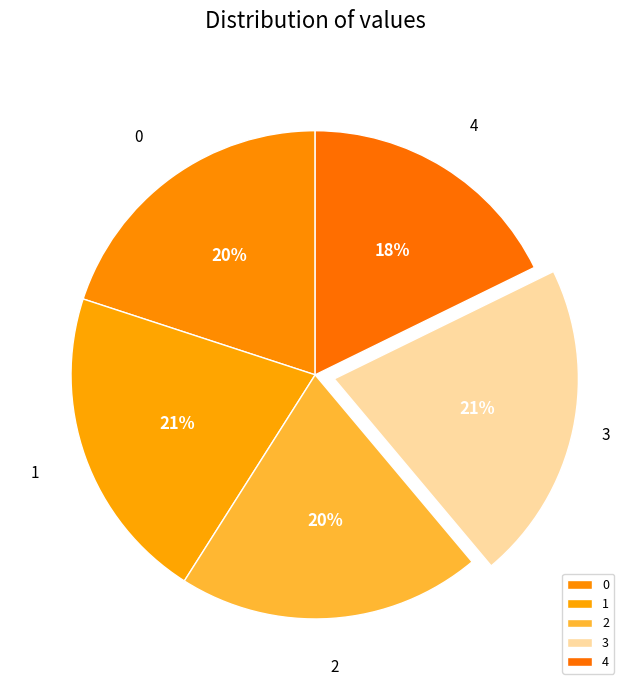

What is the smallest slice in the pie chart?

4